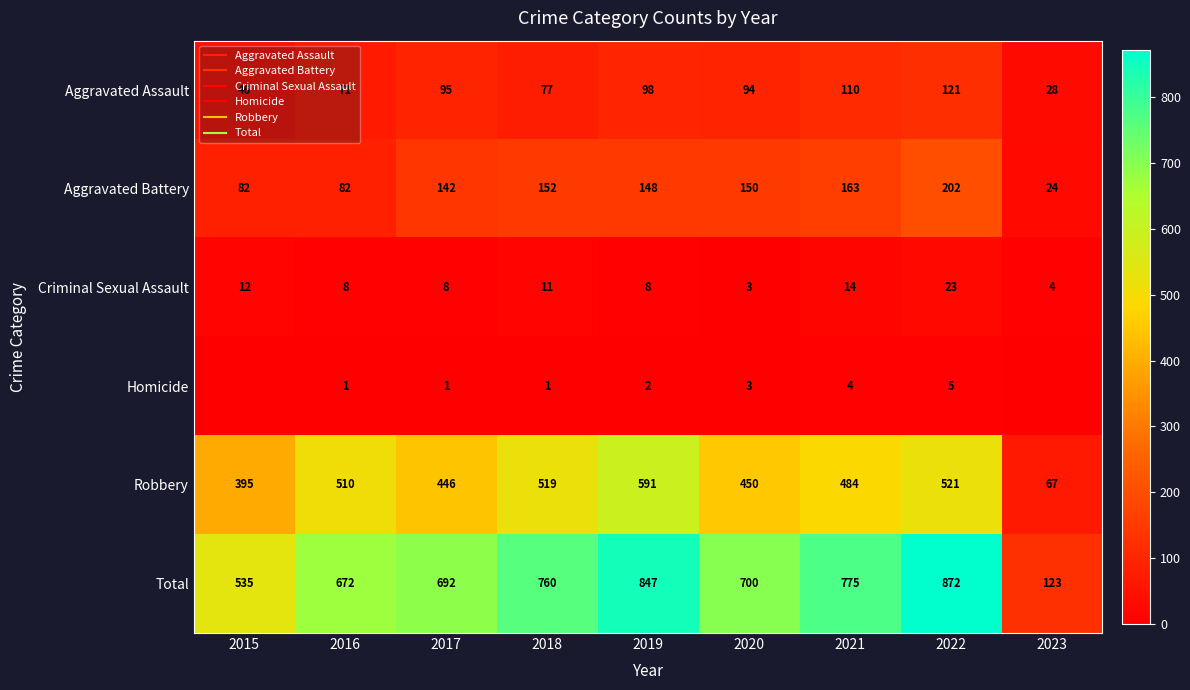

Rank the categories by Robbery value from highest to lowest.

2019, 2022, 2018, 2016, 2021, 2020, 2017, 2015, 2023